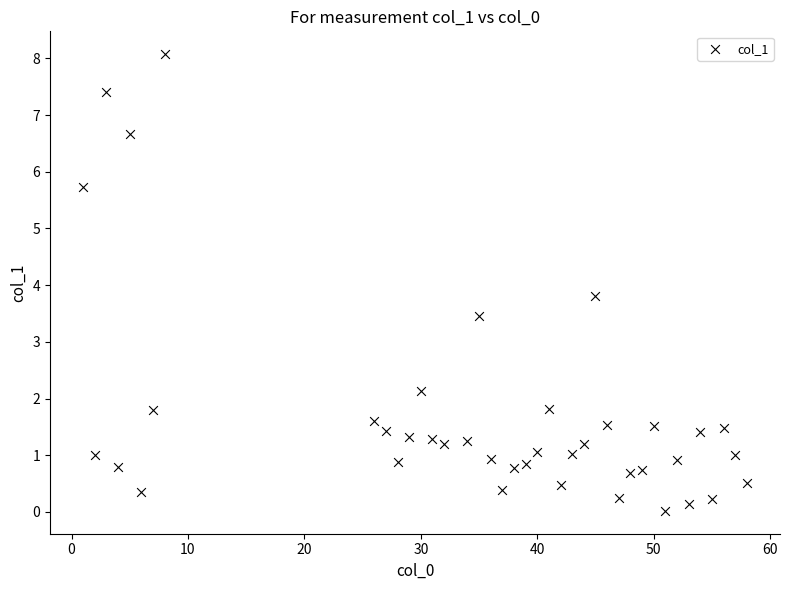

What is the range of X values (max minus min)?

57.0